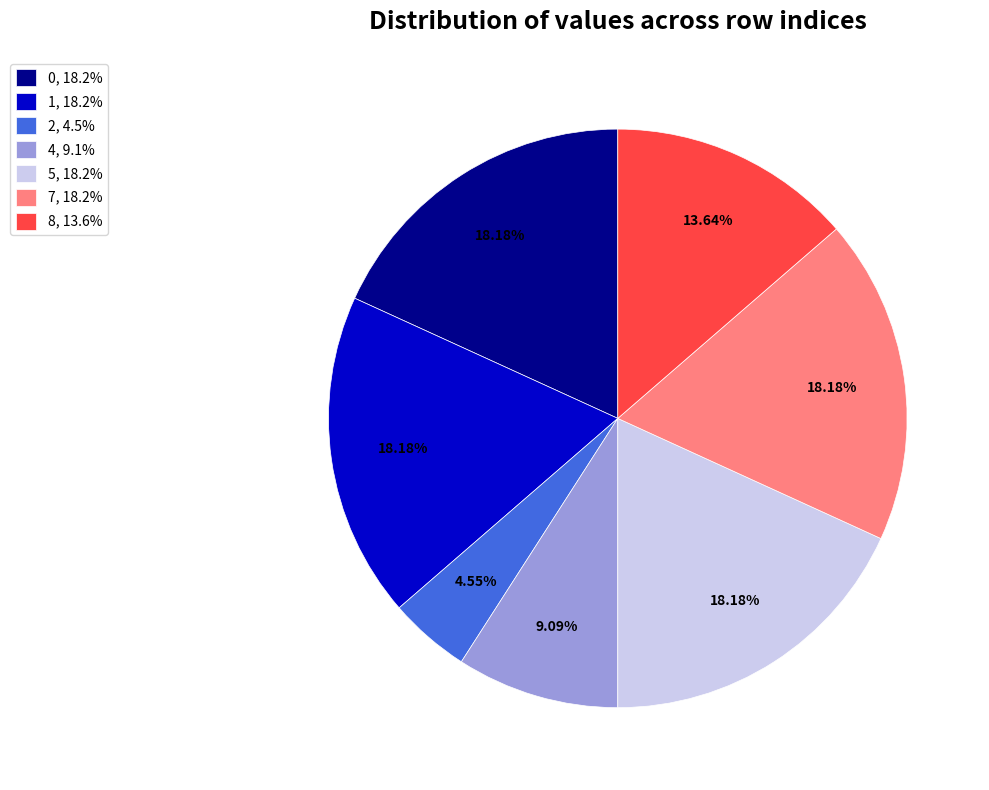

Approximately how many times larger is the value at 4, 9.1% compared to 0, 18.2%?

0.5